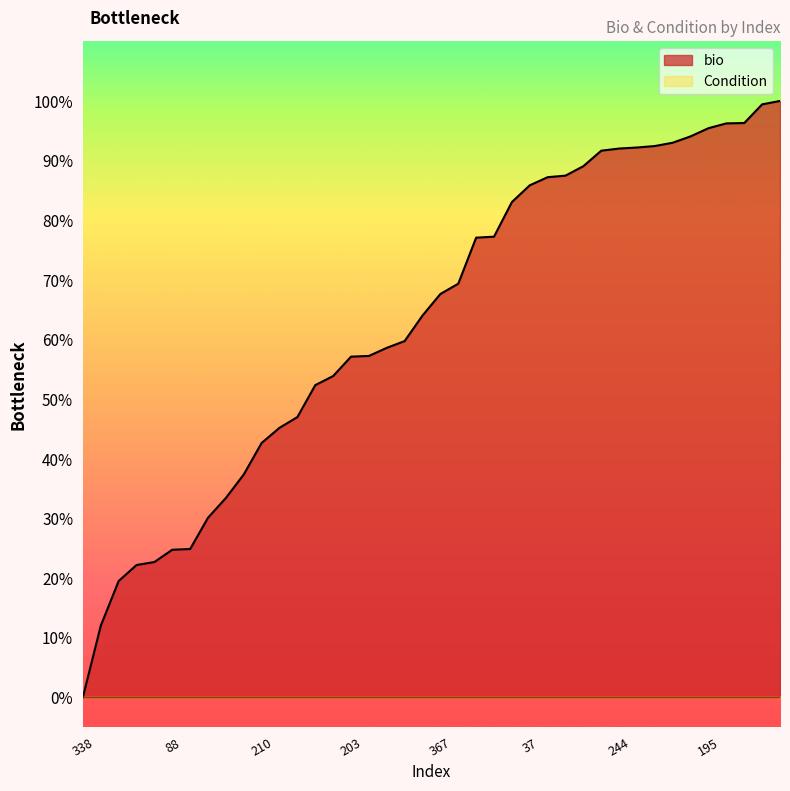

Does the chart have visible grid lines?

No